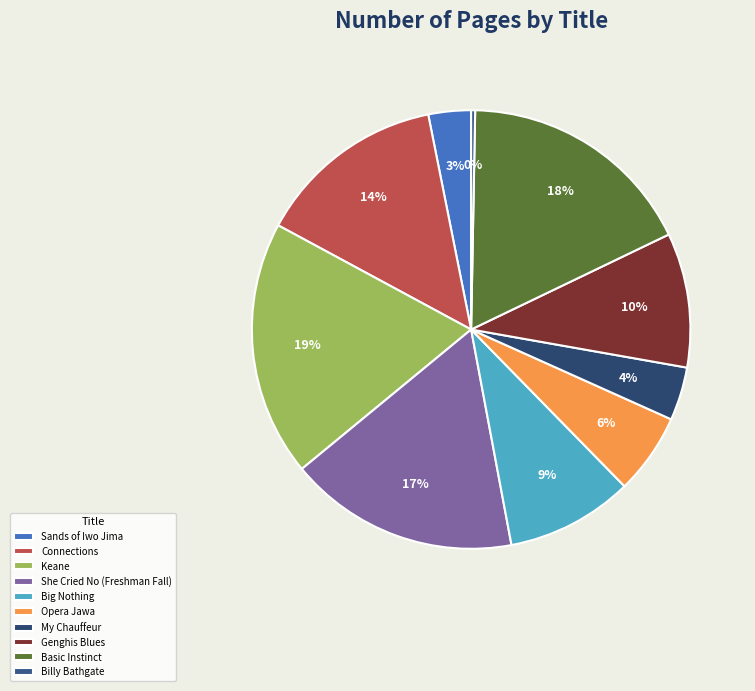

Rank the categories by value from highest to lowest.

Keane, Basic Instinct, She Cried No (Freshman Fall), Connections, Genghis Blues, Big Nothing, Opera Jawa, My Chauffeur, Sands of Iwo Jima, Billy Bathgate